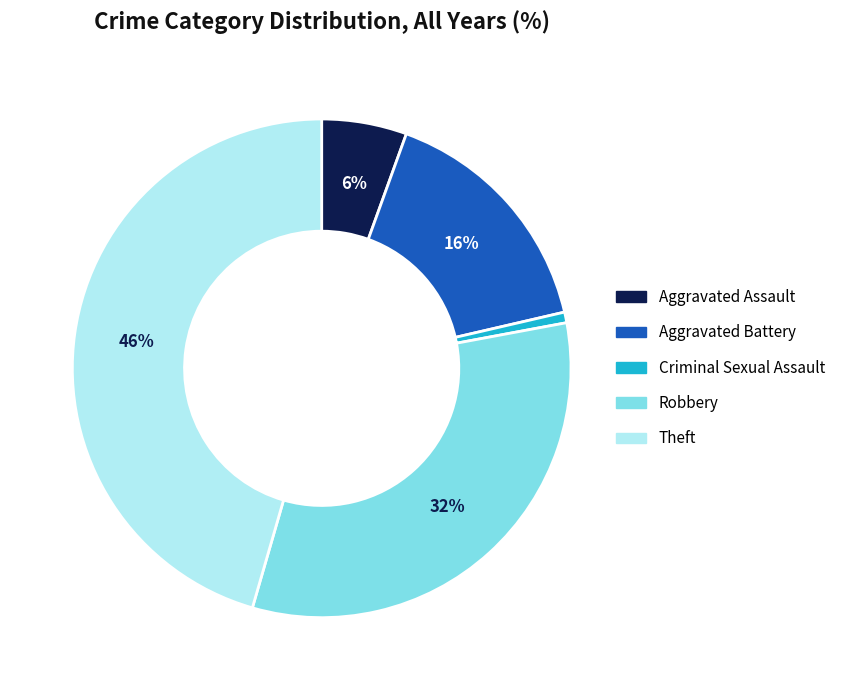

Count the number of slices in the pie.

5